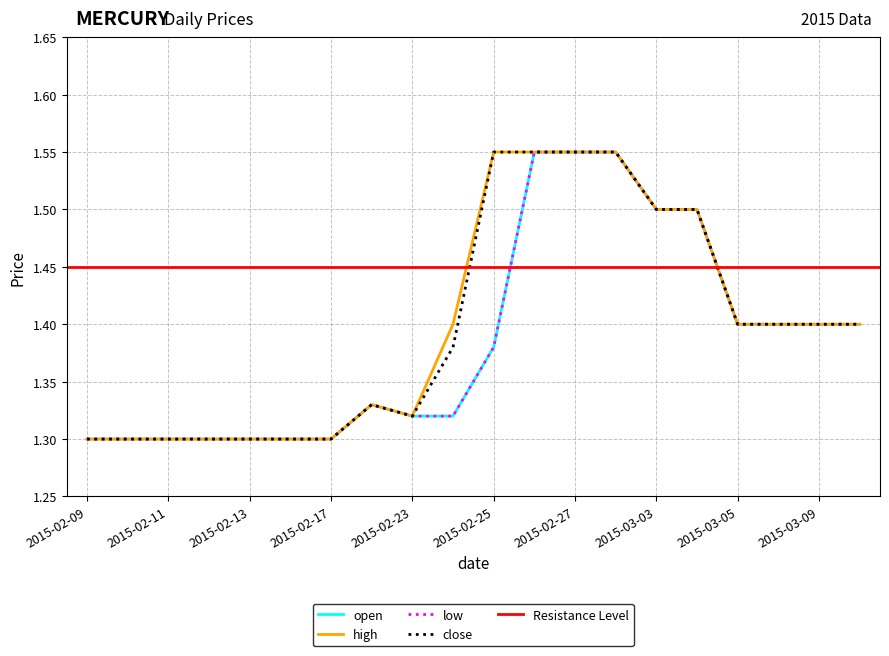

Which label corresponds to the largest value in the chart?

2015-02-26